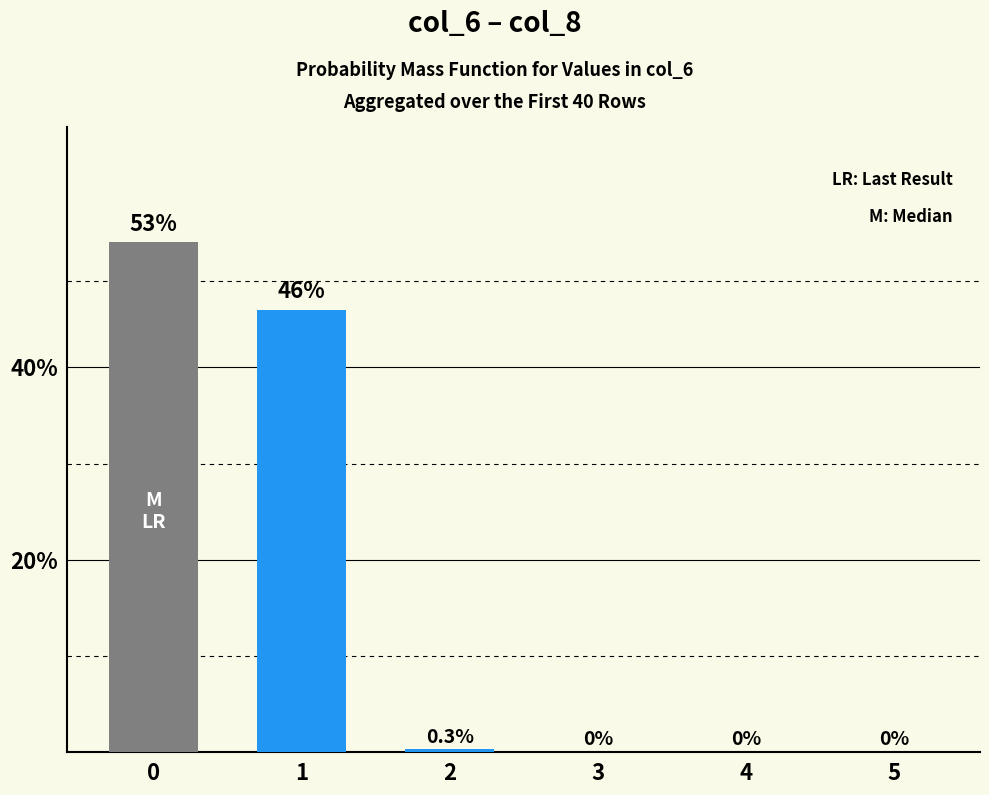

What is the sum of all values?

1.0